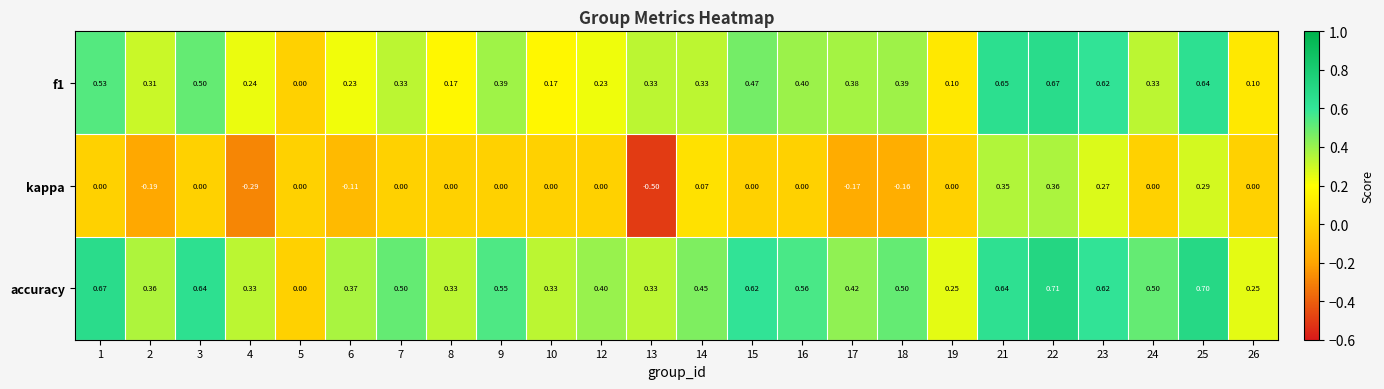

How many categories are shown in the chart?

24